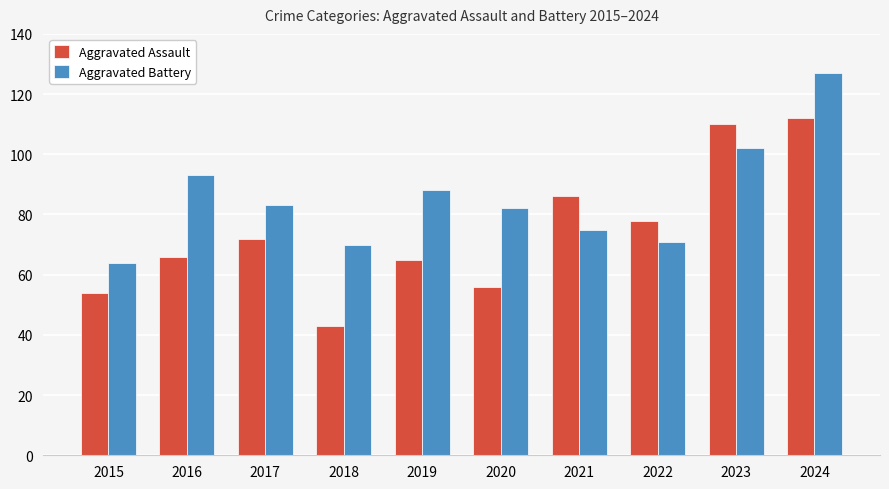

Is it true that Aggravated Assault equals 112 at 2024?

True